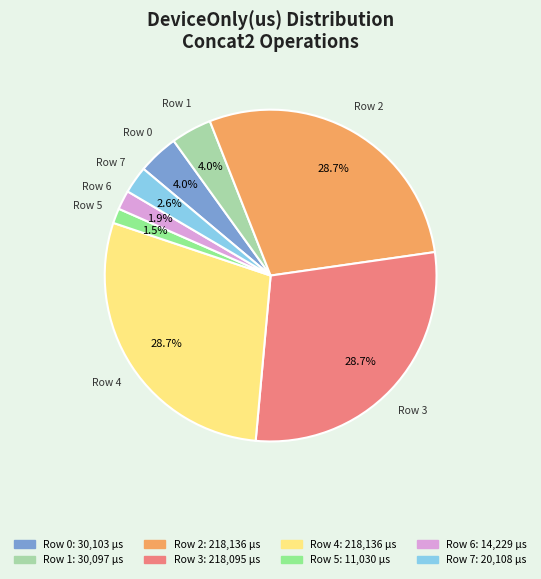

Between Row 2 and Row 7, which is larger?

Row 2